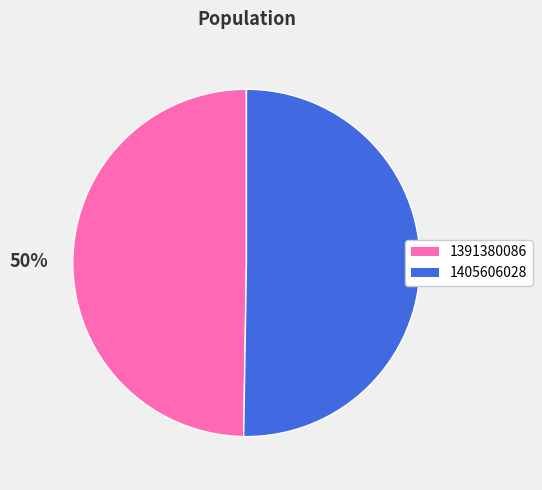

Between 1405606028 and 1391380086, which is larger?

1405606028